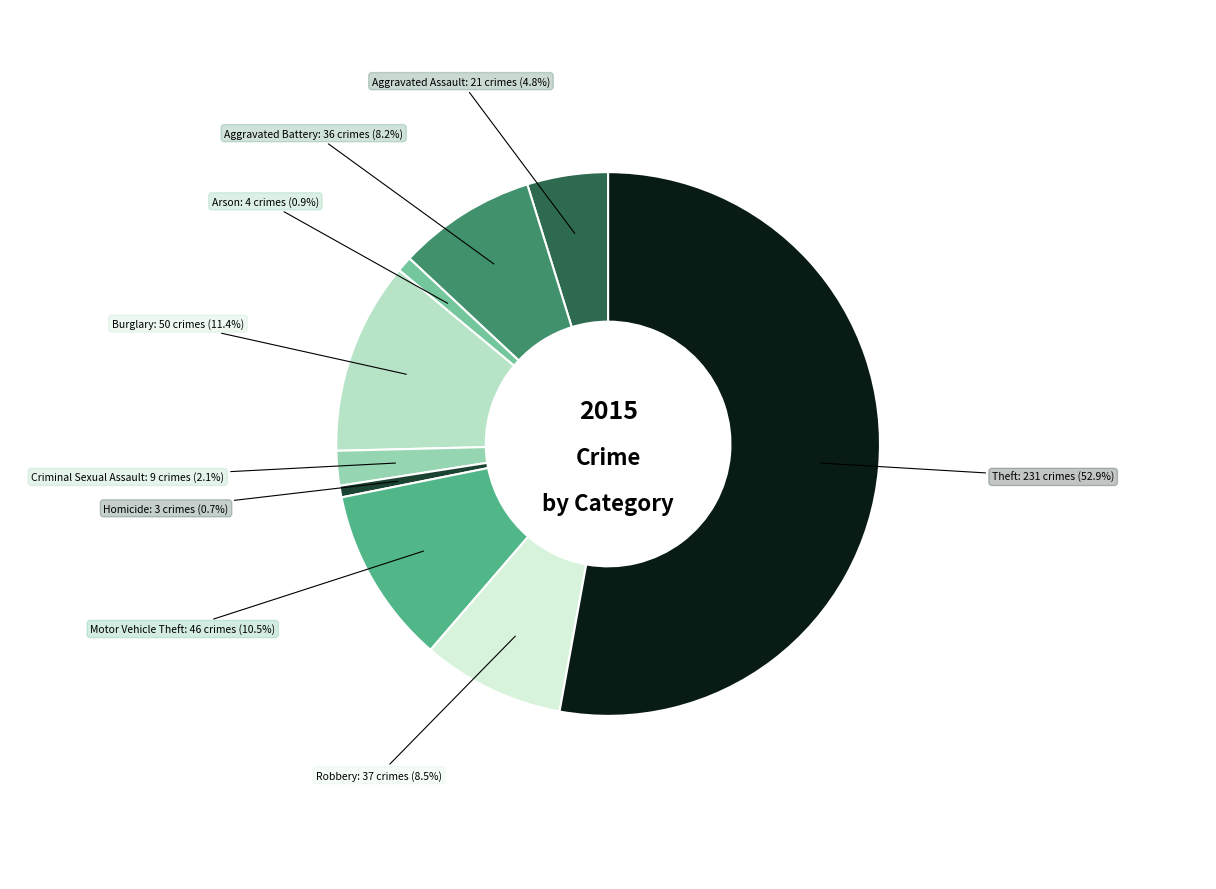

What percentage is the Arson slice, to the nearest percent?

1%